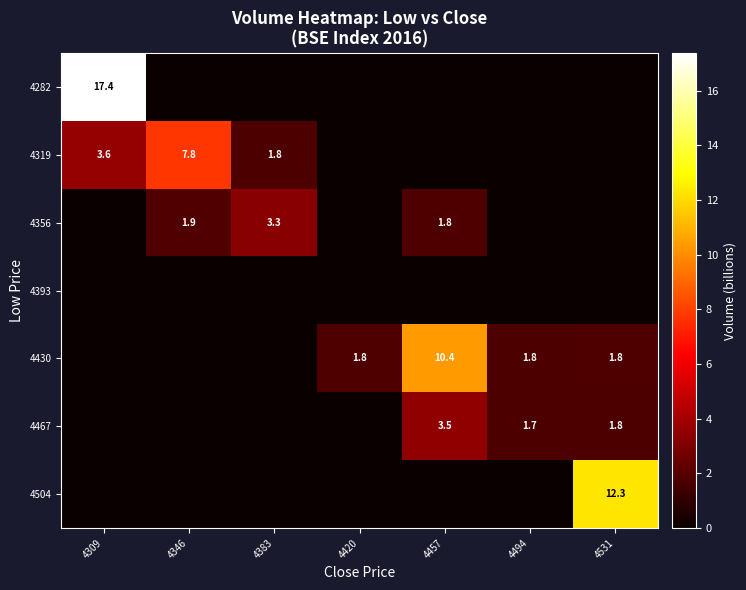

What is the spread (max minus min) of values at 4309?

17.4